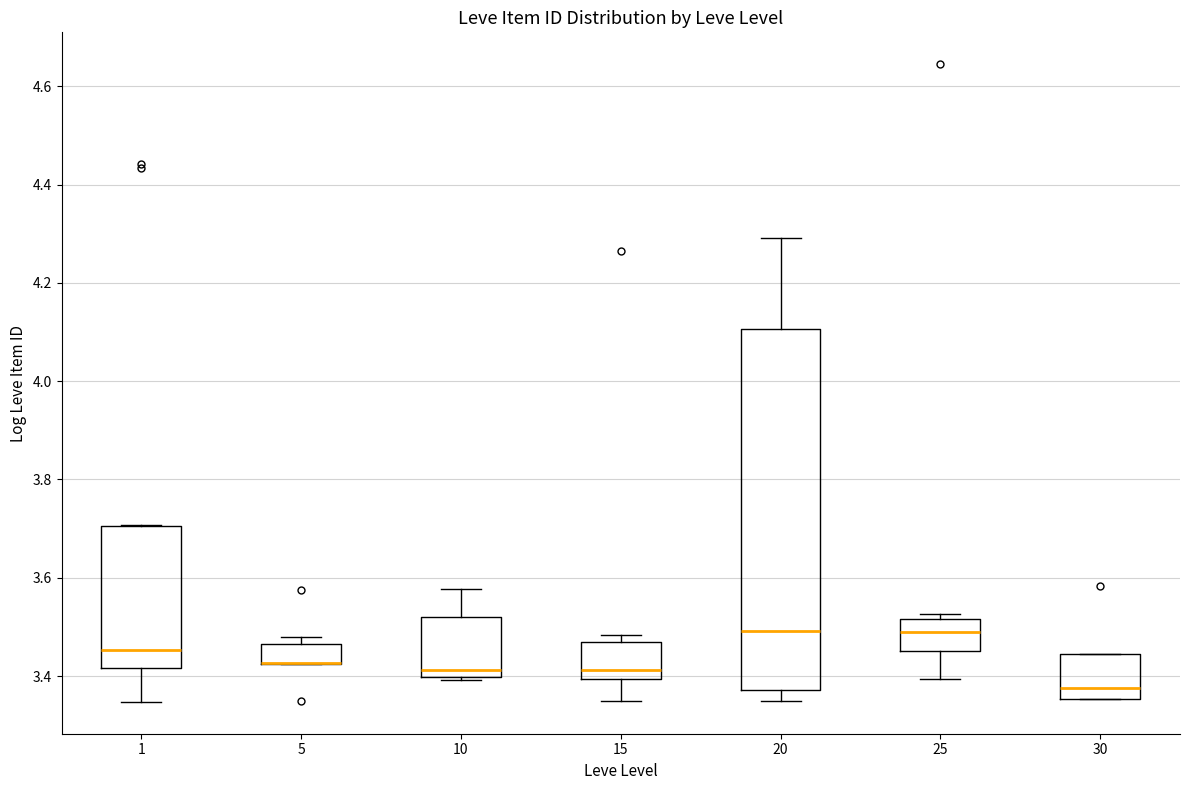

Which box is the tallest, from its lower edge to its upper edge?

20